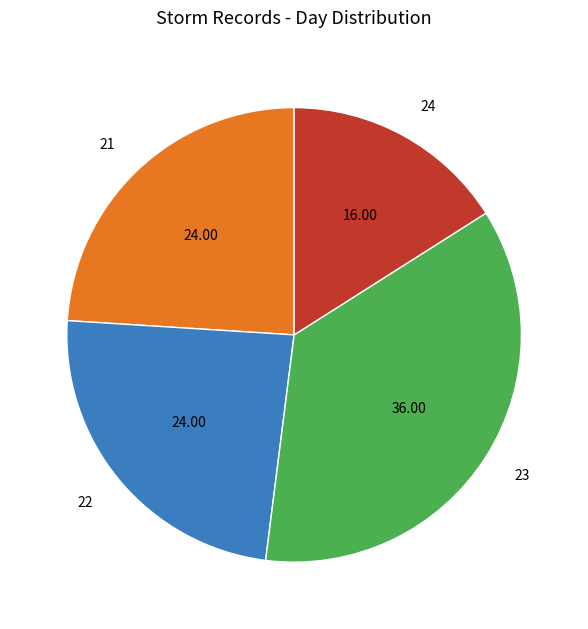

Is there a majority slice in this chart?

No